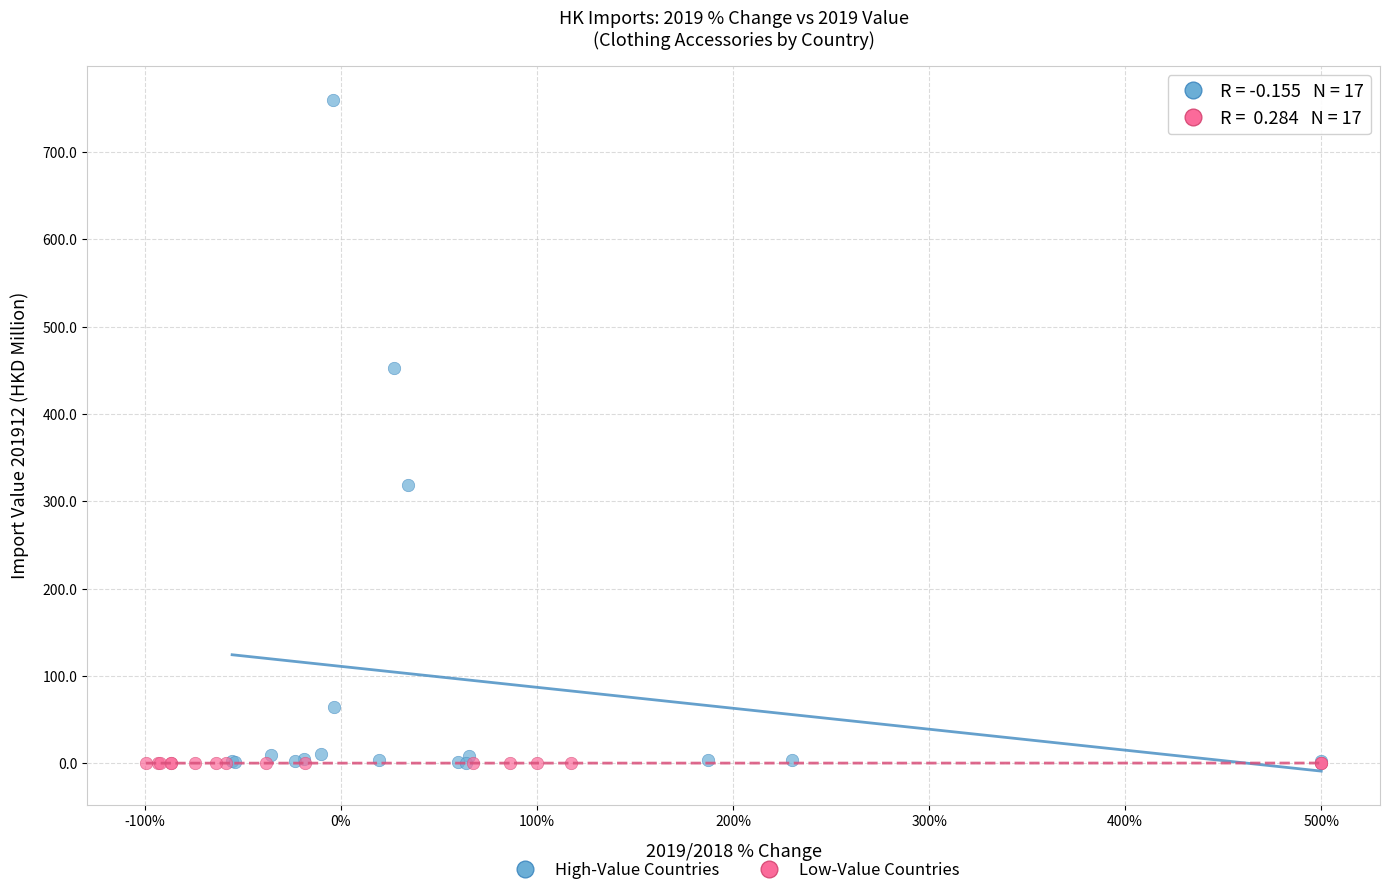

Which series has the widest spread of Y values?

High-Value Countries